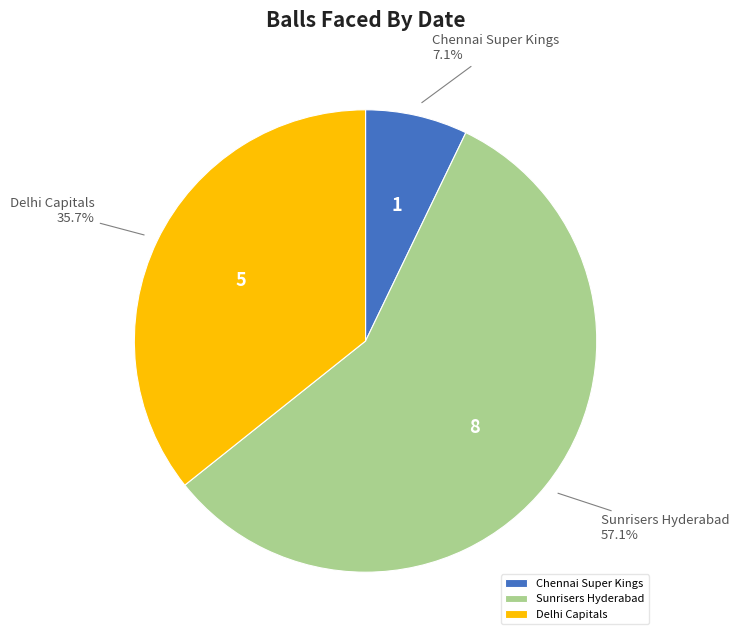

Which slice represents more than half of the pie?

Sunrisers Hyderabad